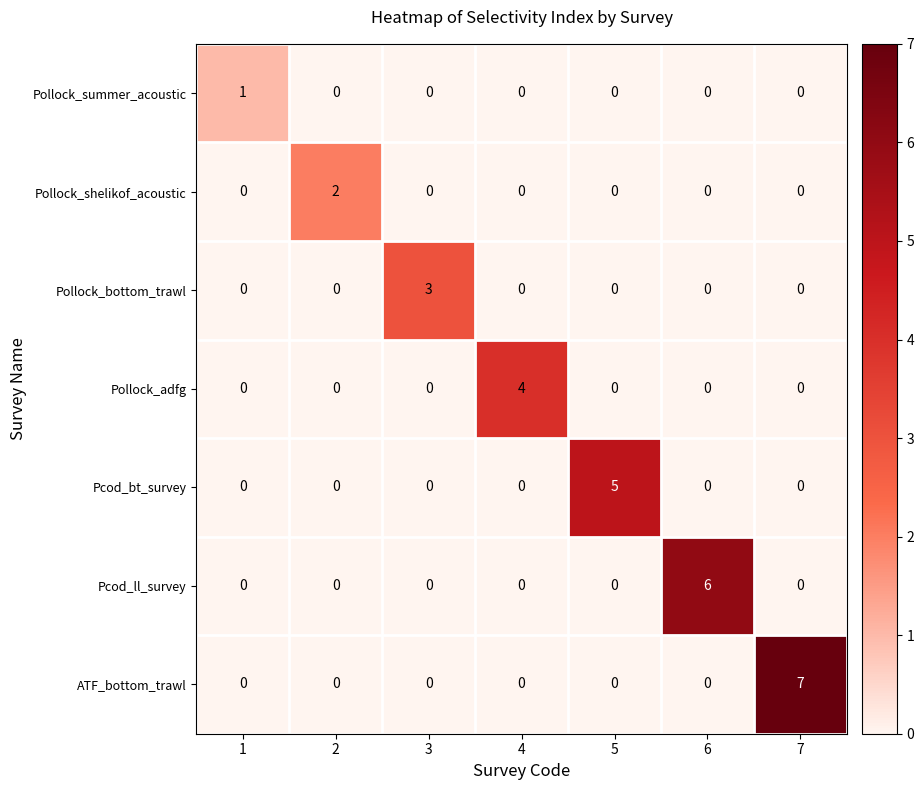

Which series has the largest total across all categories?

ATF_bottom_trawl